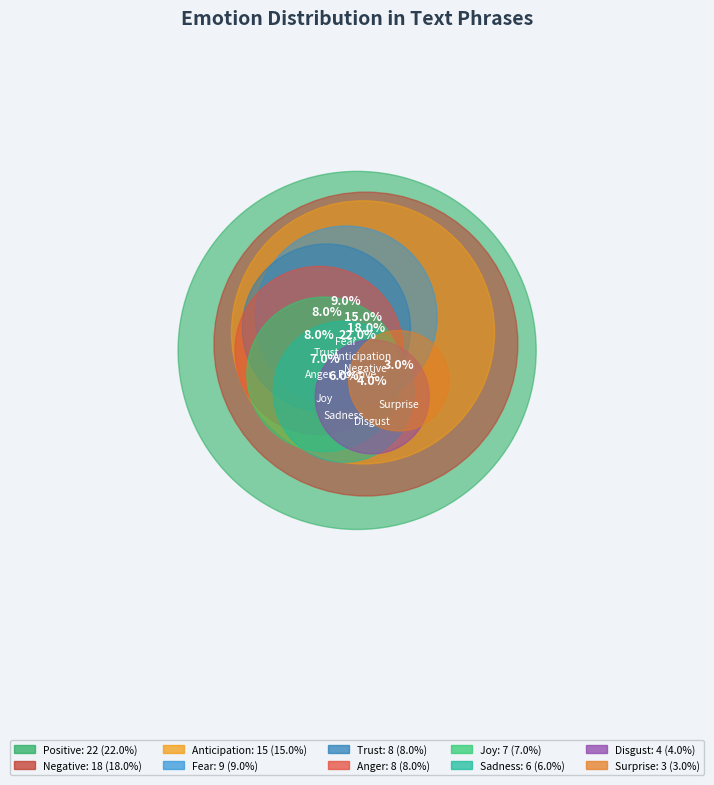

How many slices are in this pie chart?

10